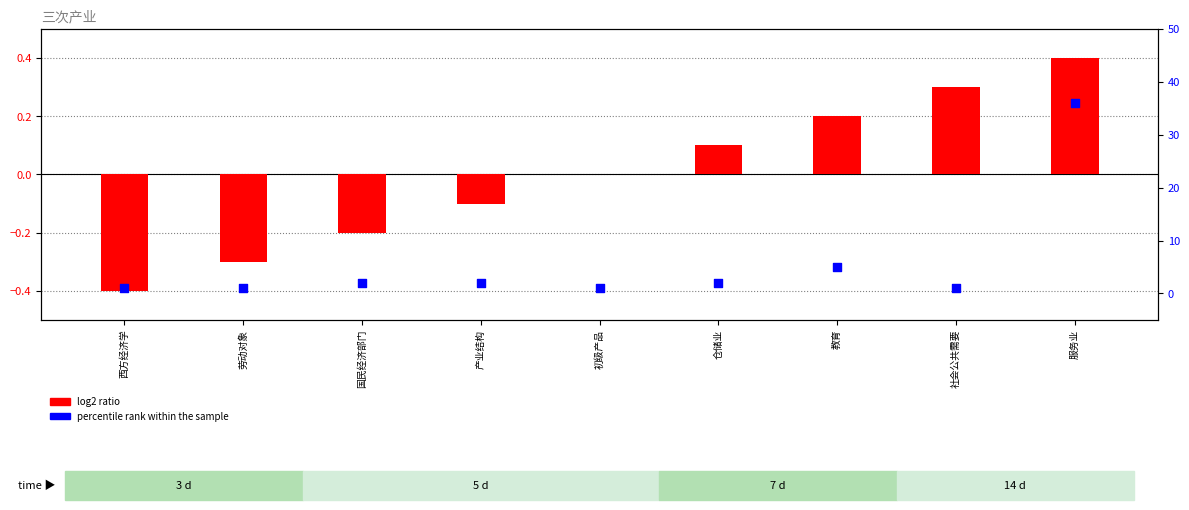

What is the total value across all series at 教育?

5.2